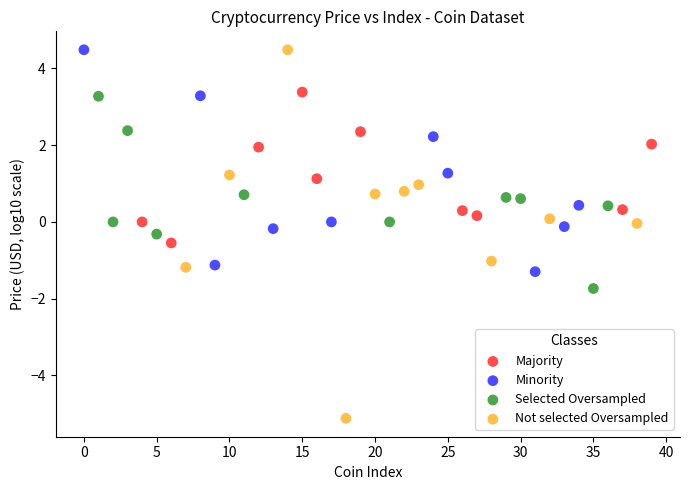

Which series contains the lowest Y value?

Not selected Oversampled